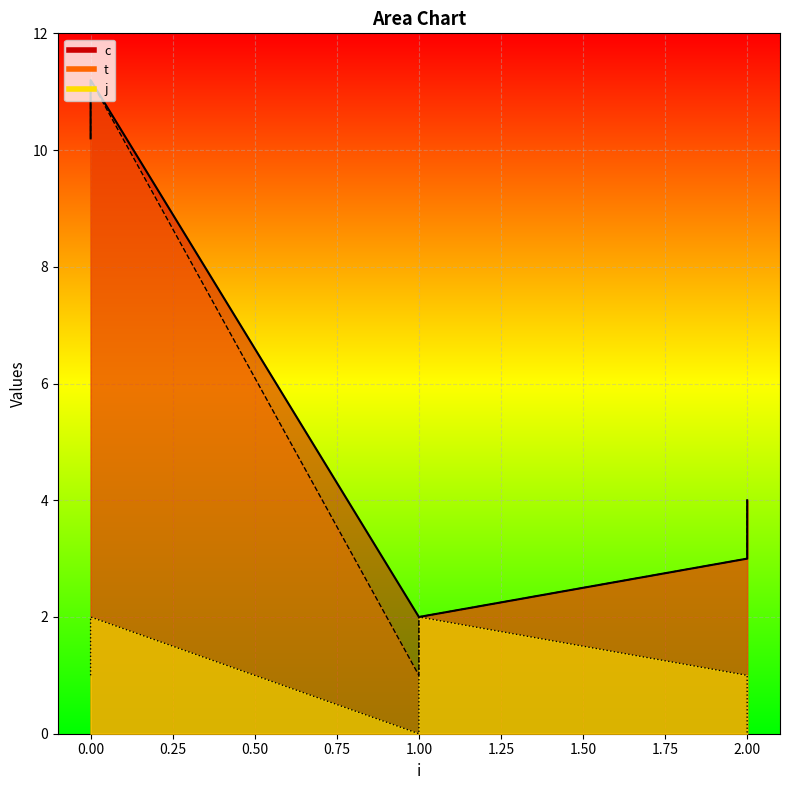

How many values in the t series are below 4?

3